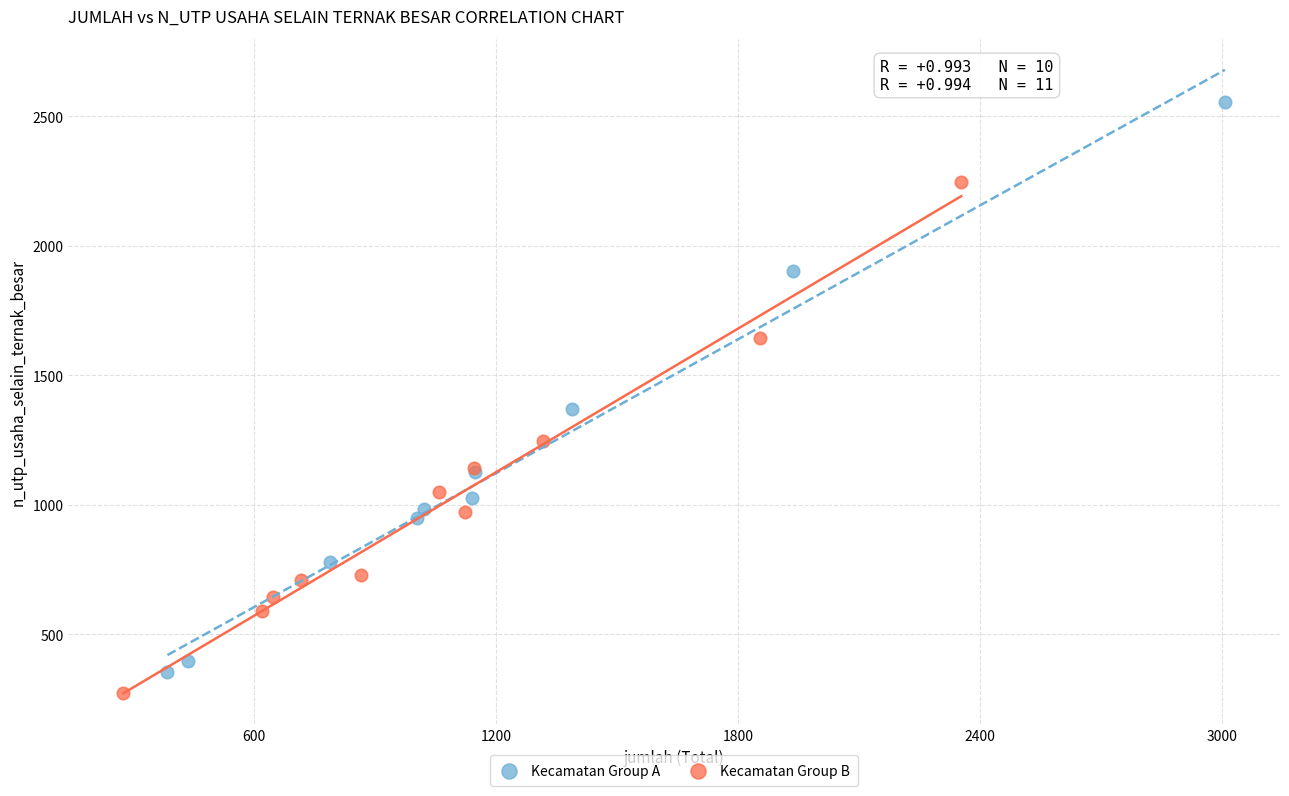

Which series reaches the maximum Y coordinate?

Kecamatan Group A